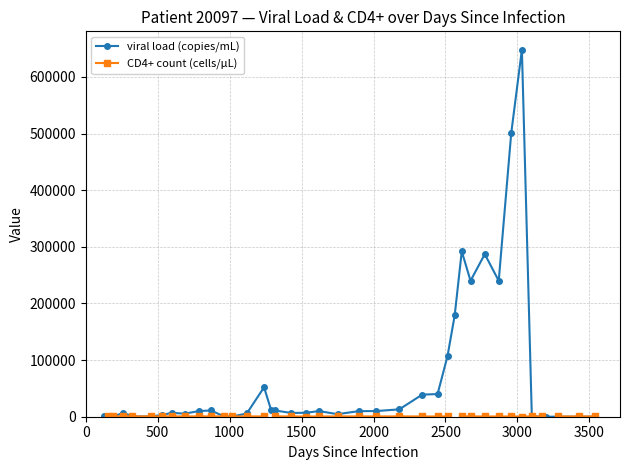

How many values in the viral load (copies/mL) series are below 7000?

20